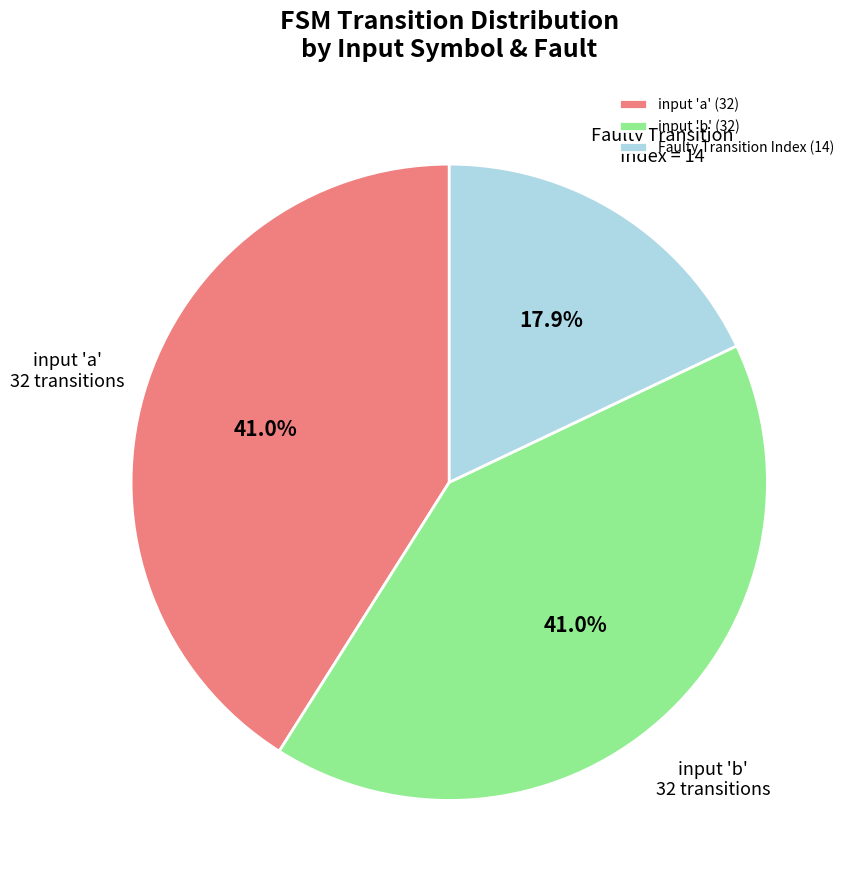

Is input 'b' (32) the majority of the pie?

No